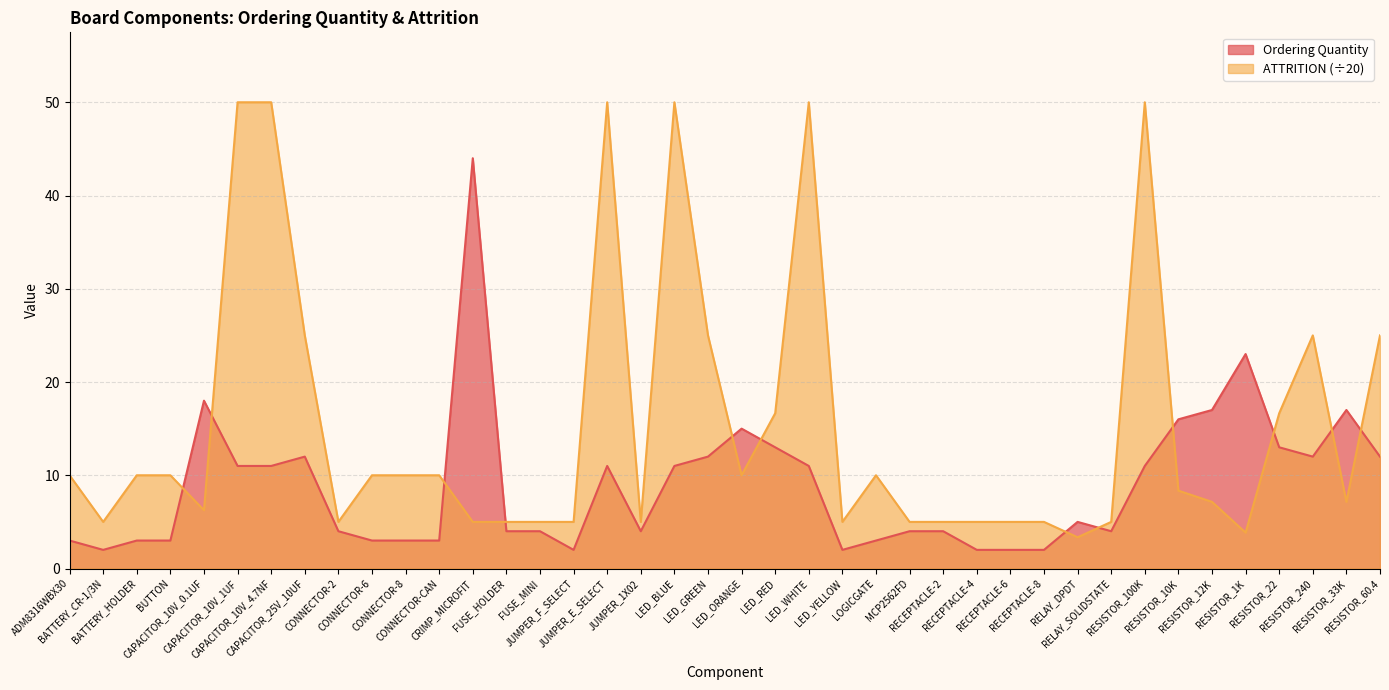

What is the difference between the Ordering Quantity values at CRIMP_MICROFIT and FUSE_HOLDER?

40.0